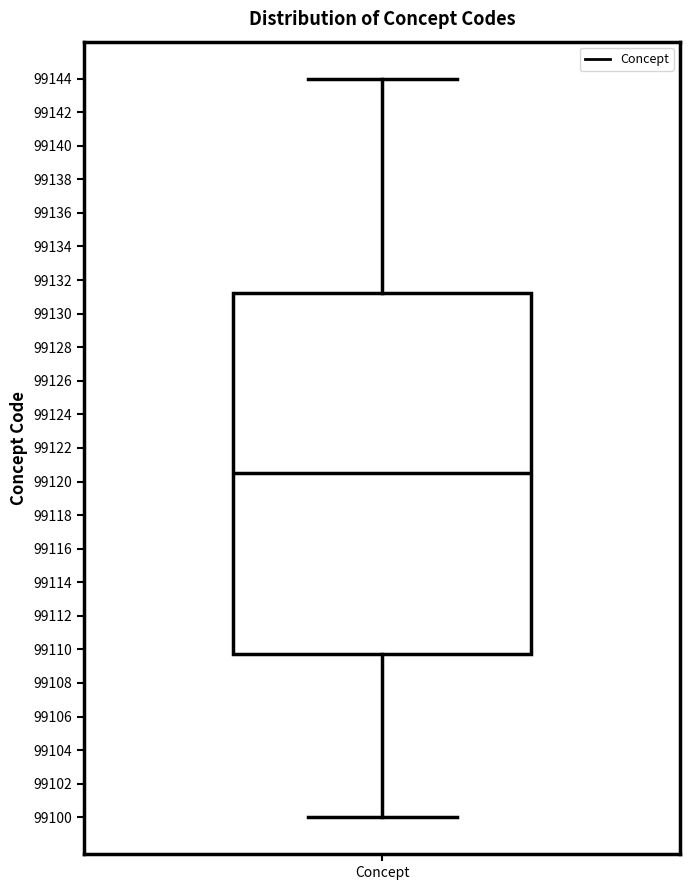

Transcribe this box plot: give where the median line is, the range the box spans, and where the two whiskers end, as read against the y-axis. The values are not printed on the chart, so give them approximately, as read against the axis.

median 99120.6, box 99109.8 to 99131.2, whiskers 99100.0 to 99144.0